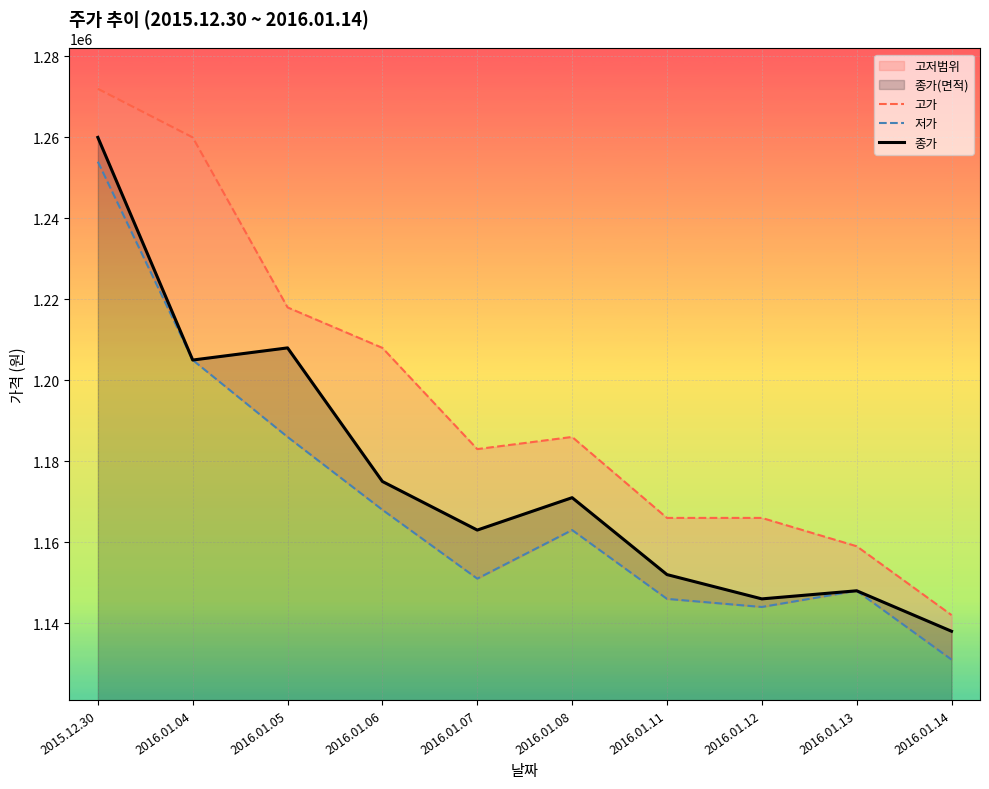

What is the label of the 6th point from the left?

2016.01.08